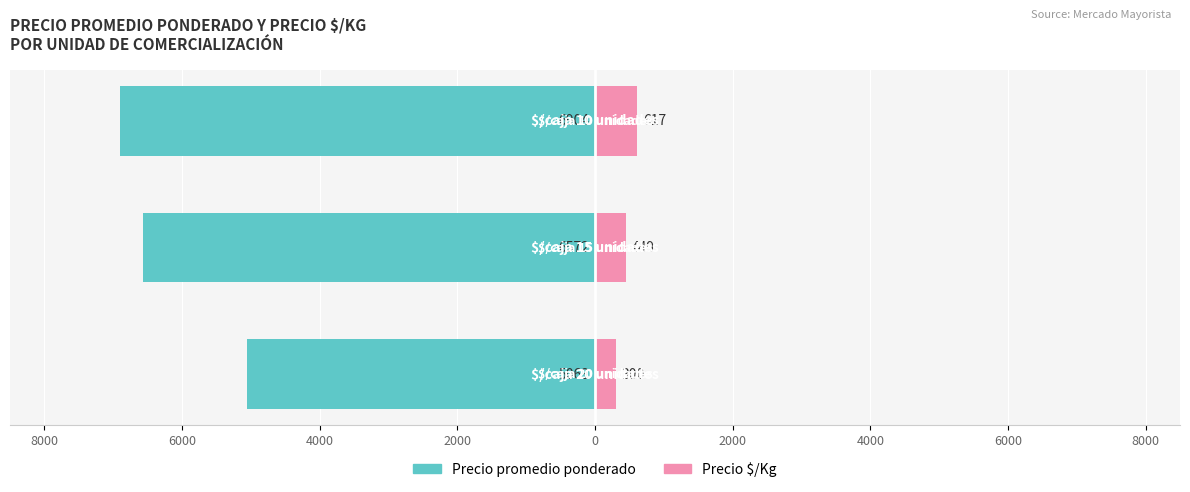

Reading left to right, what are all the values shown in this chart?

Precio promedio ponderado: 8000=-6904	6000=-6572	4000=-5063
Precio $/Kg: 8000=617	6000=449	4000=300